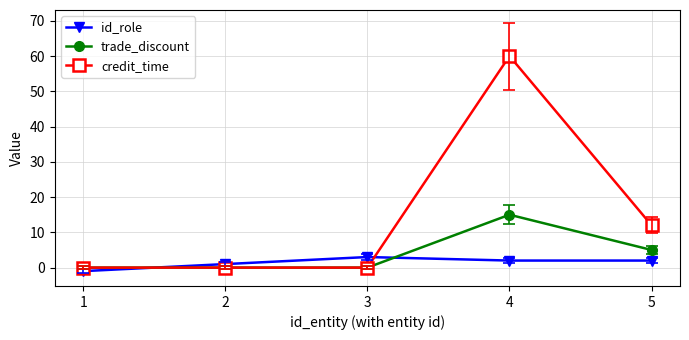

Which label corresponds to the smallest value in the chart?

1